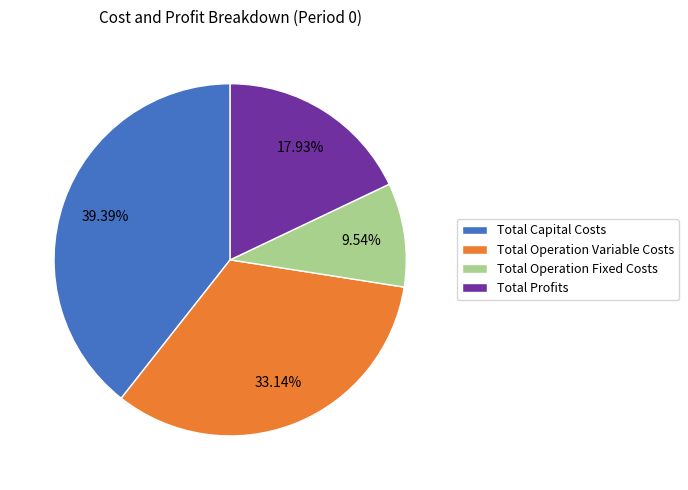

Which has a higher value, Total Profits or Total Operation Fixed Costs?

Total Profits